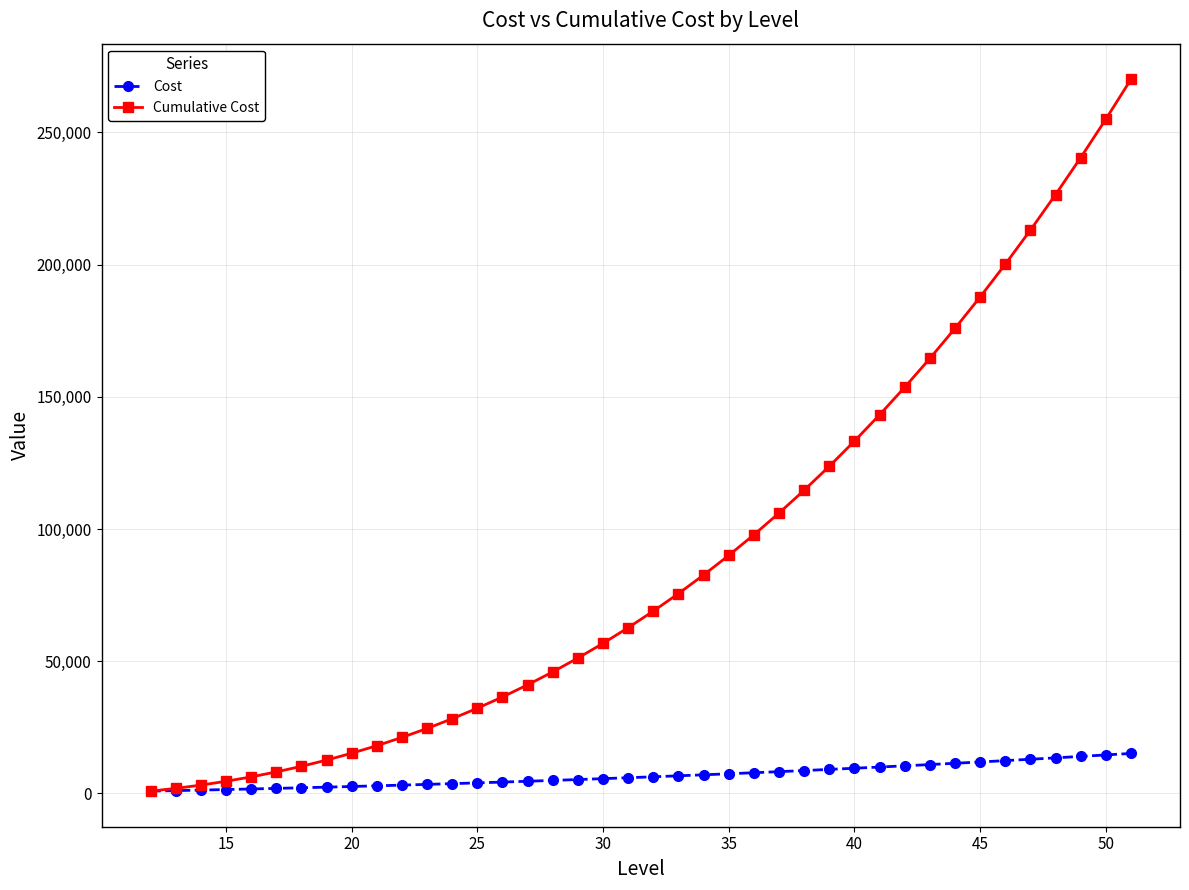

What is the value of the Cost point at the 9th from the left?

2601